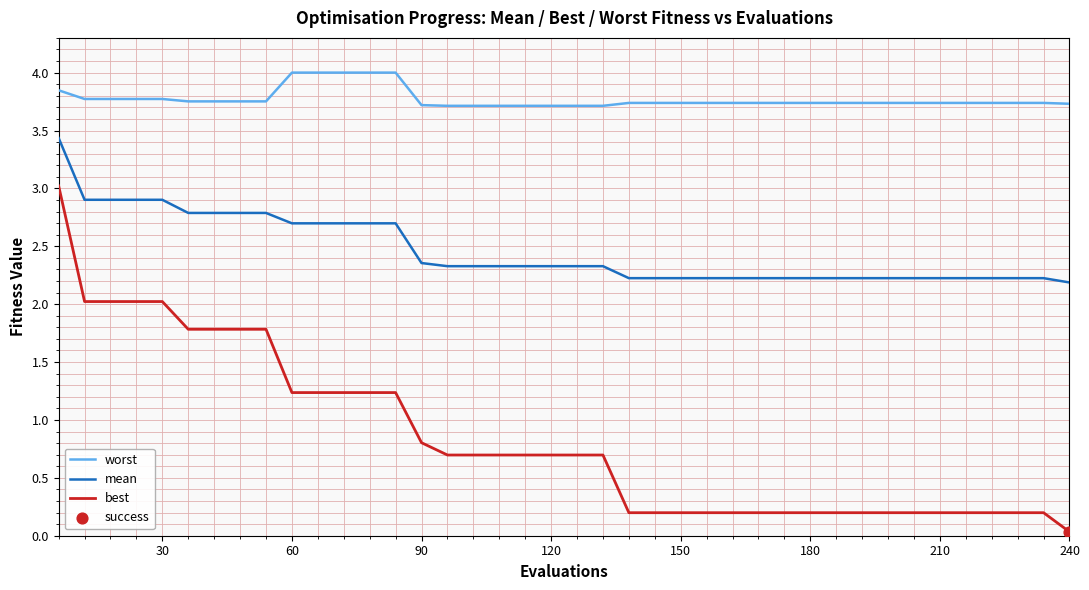

Which series has the largest range (max minus min)?

best